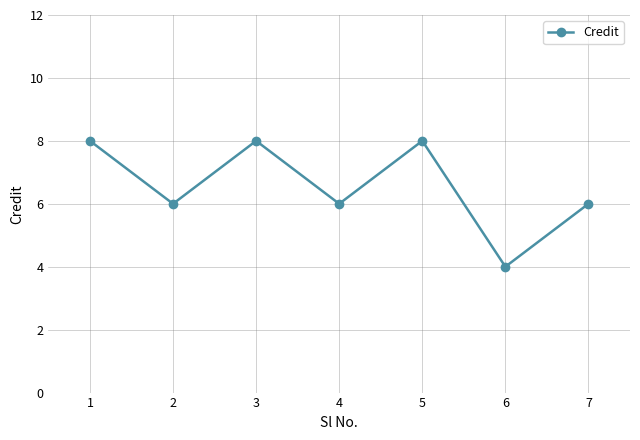

True or false: the data shows 4 at 6.

True